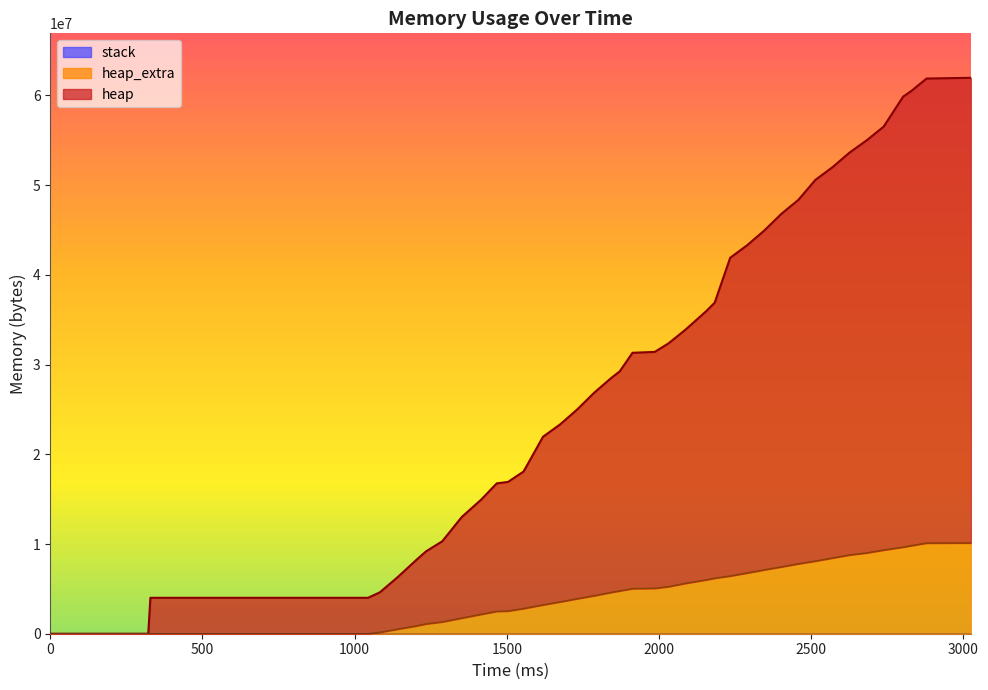

The value of heap_extra at 2155 is 3648417. True or false?

False